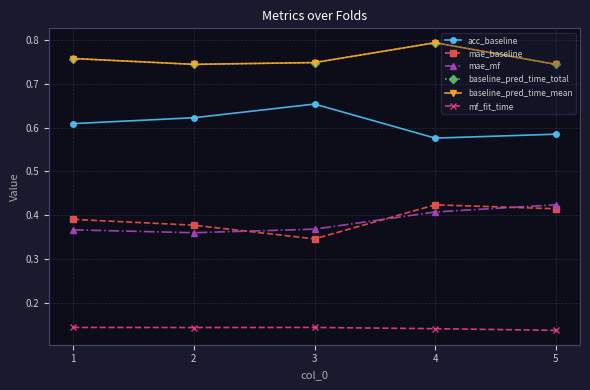

How many distinct data groups are displayed?

6